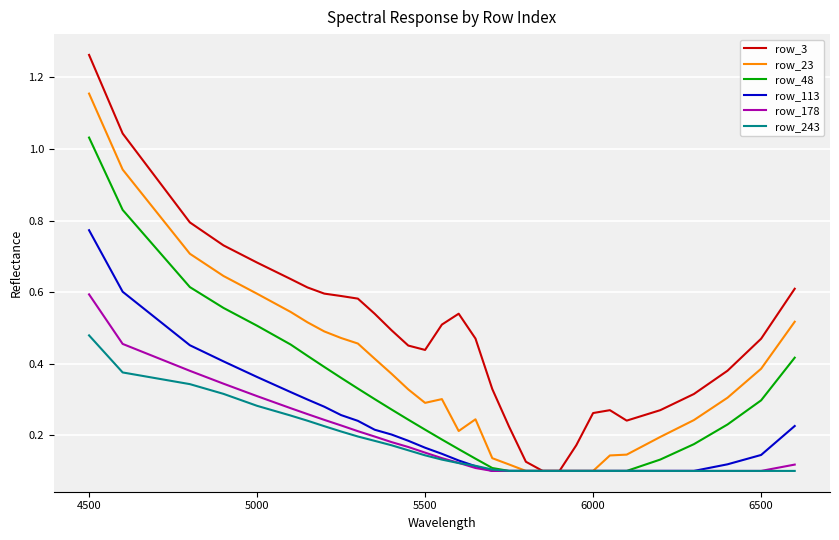

List the series in order of their peak value, lowest first.

row_243, row_178, row_113, row_48, row_23, row_3